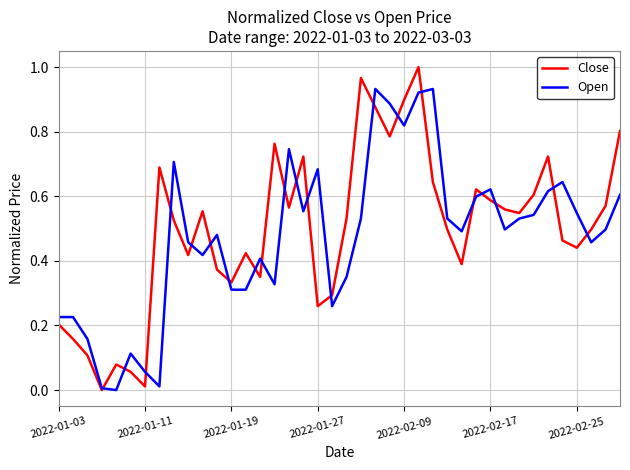

The Close series shows 0.5 at 2022-01-19. True or false?

False